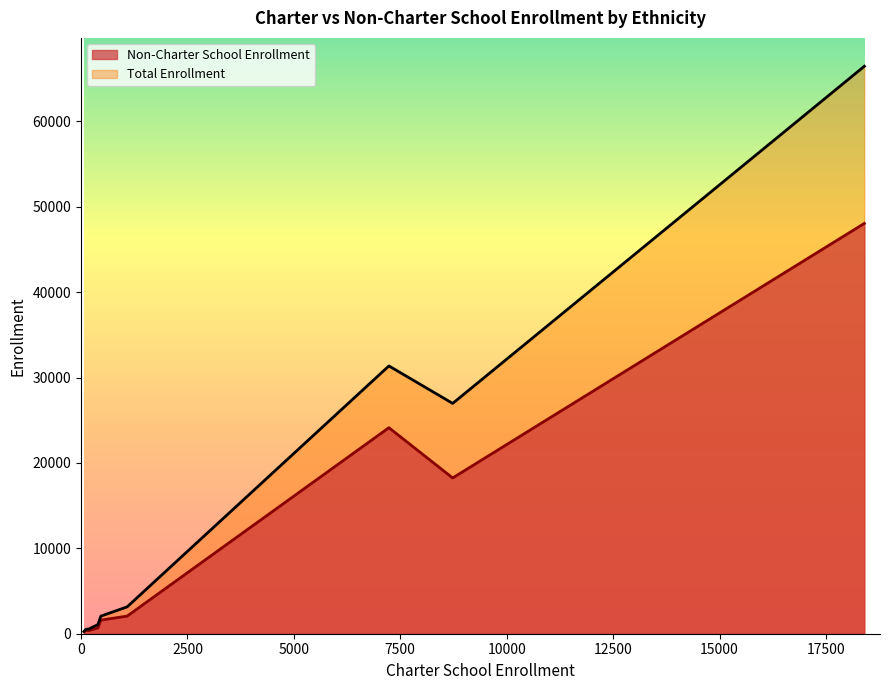

Rank the series by their maximum value, from lowest to highest.

Non-Charter School Enrollment, Total Enrollment